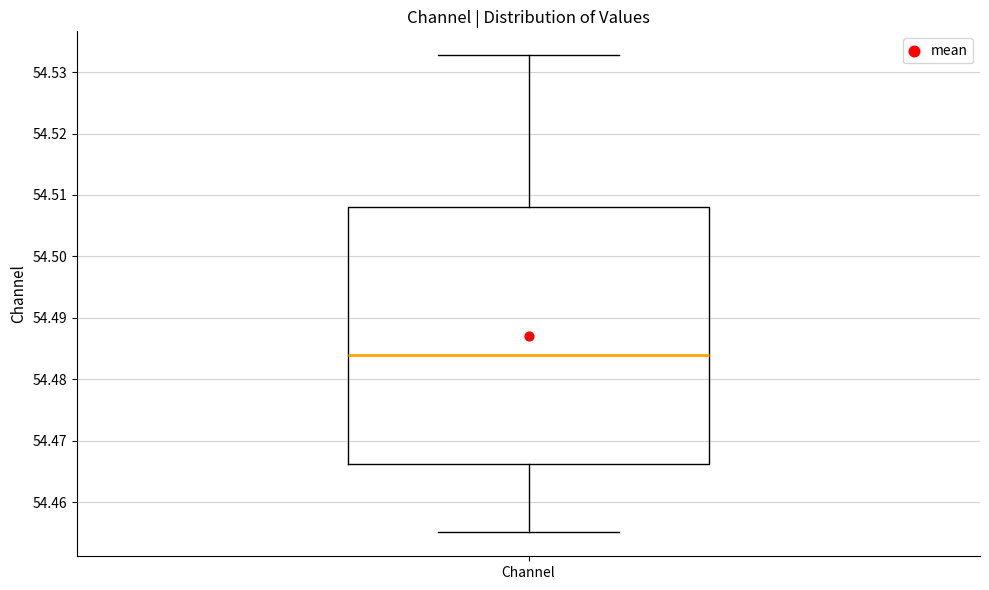

Where does the lower whisker of the box for Channel end on the y-axis? The values are not printed on the chart, so give them approximately, as read against the axis.

54.455